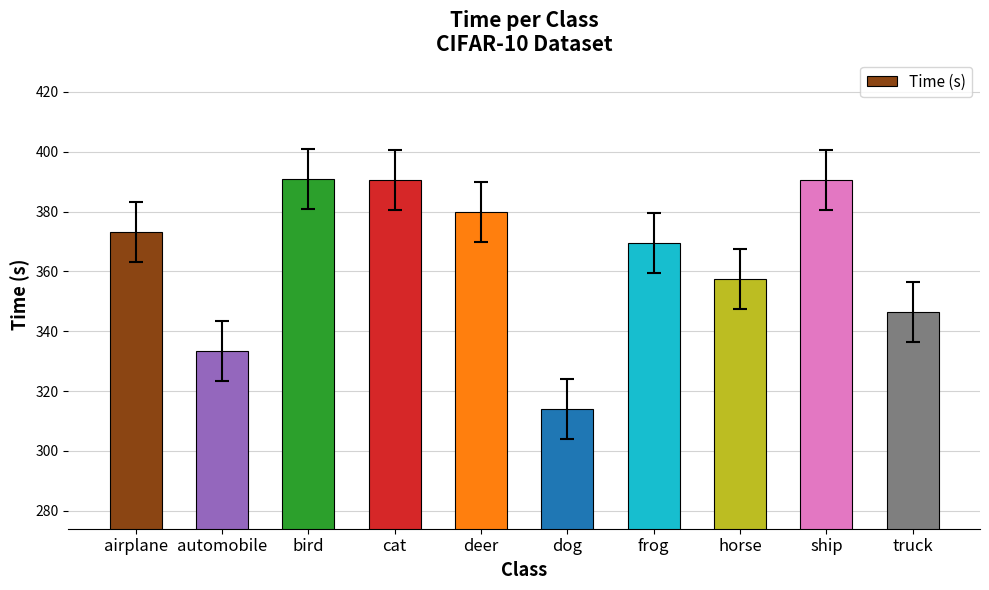

The chart shows a value of 612.6 at frog. True or false?

False